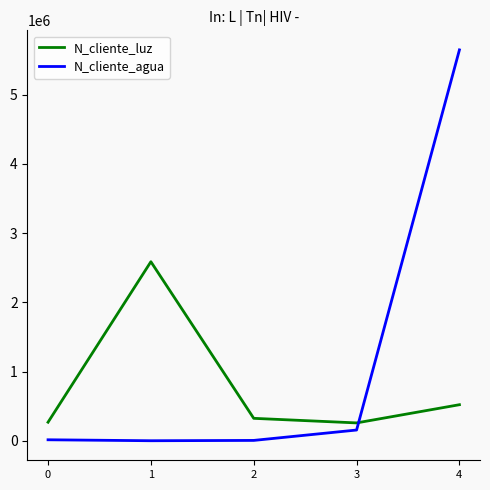

What is the spread (max minus min) of values at 1?

2585080